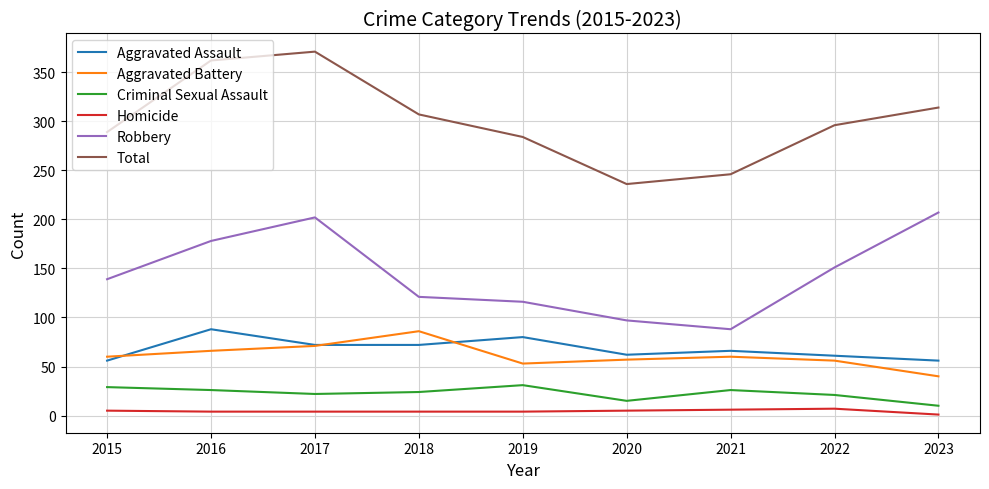

How many Homicide values are between 4 and 5?

6